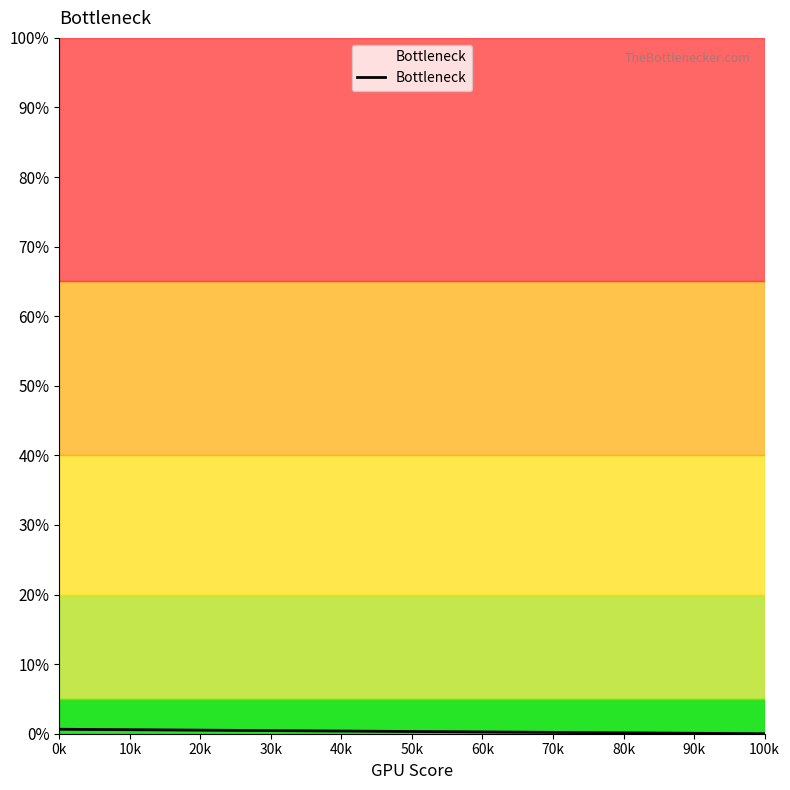

Which has a higher value, 0k or 100k?

0k